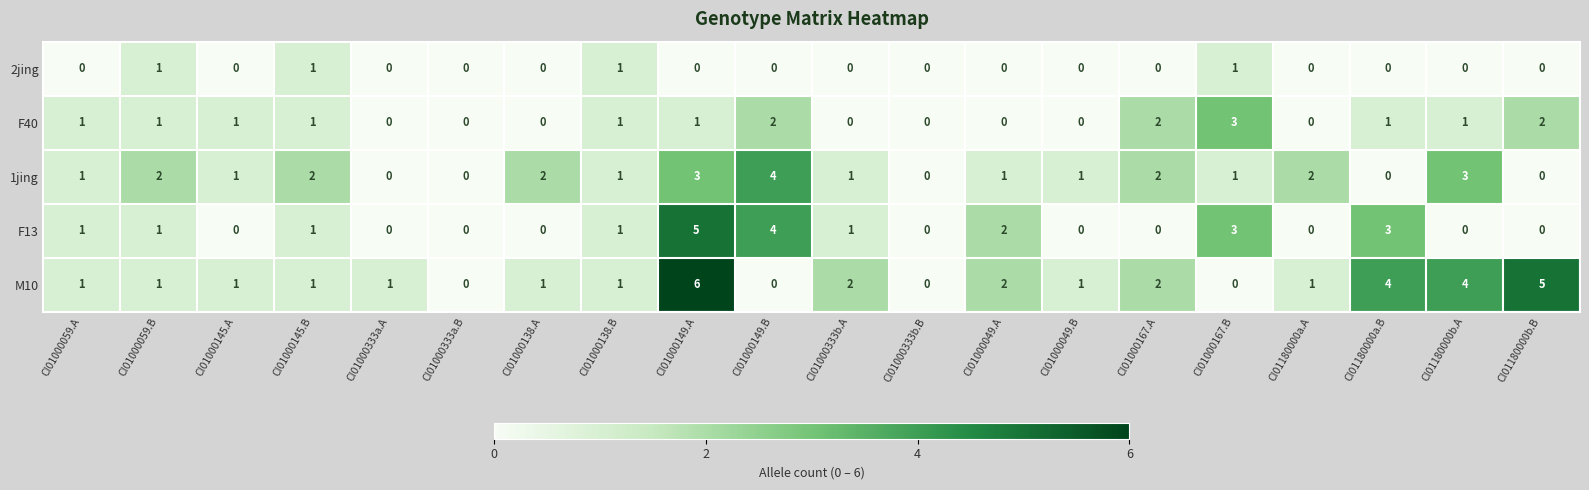

Is it true that 1jing equals 0 at CI01000333a.A?

True